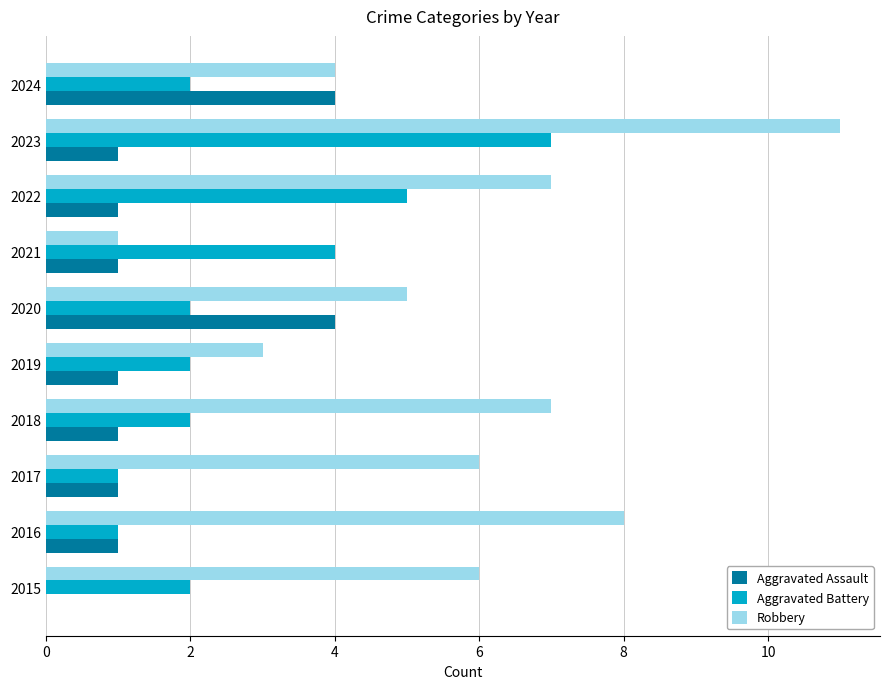

At which category is the sum across all series the highest?

2023